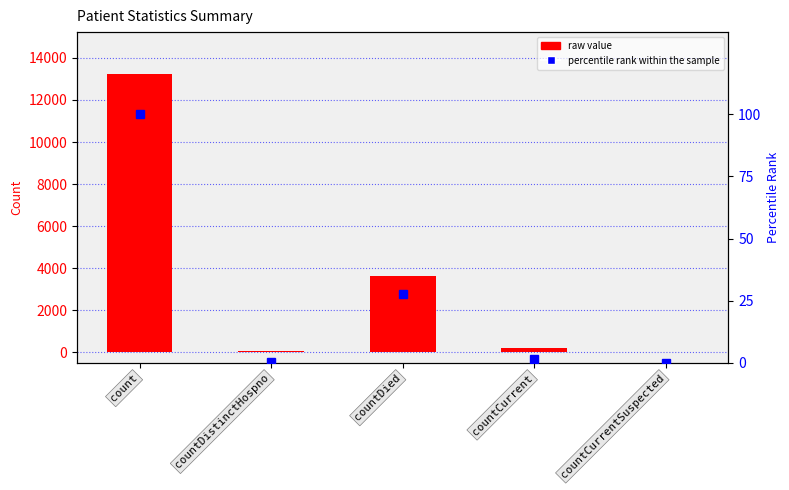

What position from the right is countCurrentSuspected?

1